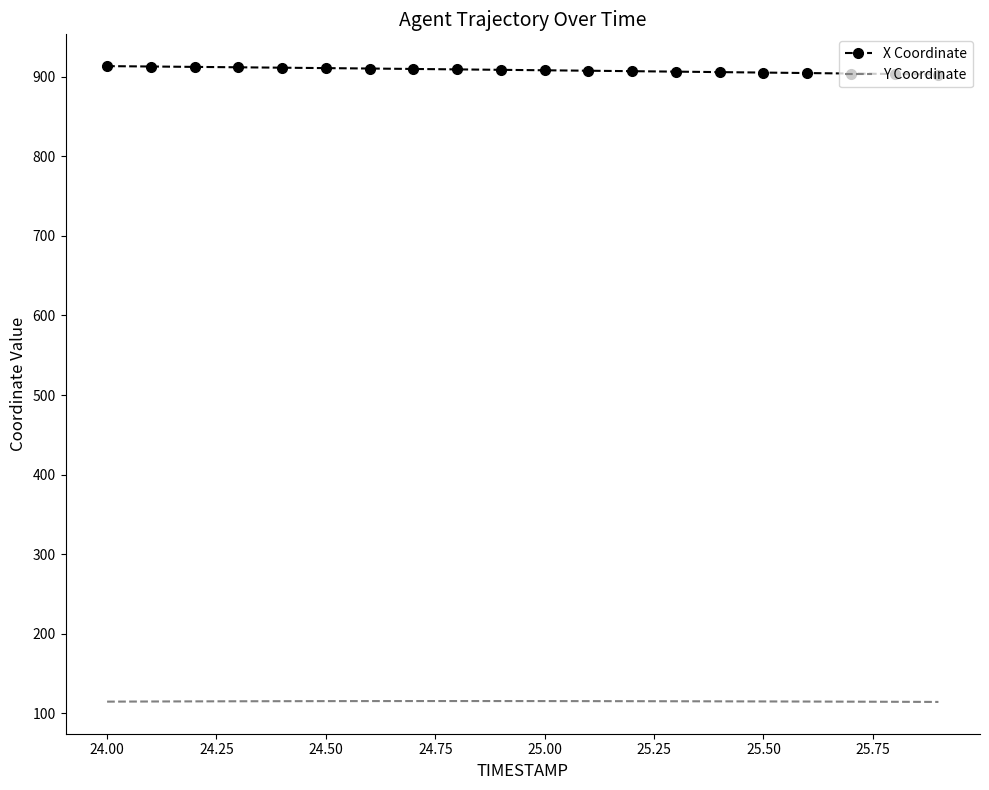

List the series in order of their peak value, lowest first.

Y Coordinate, X Coordinate